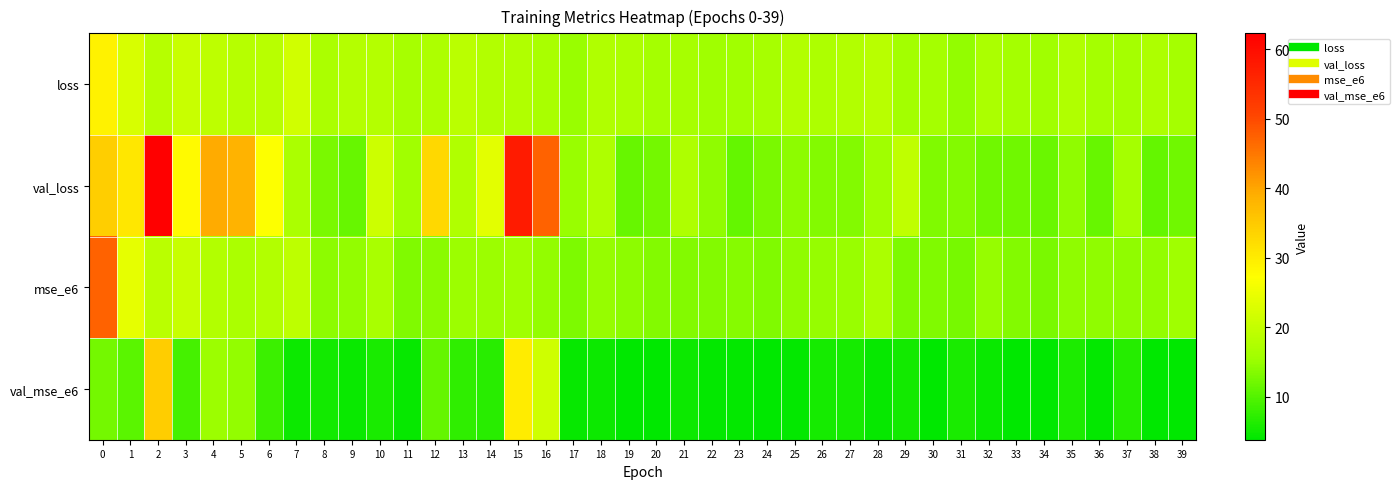

Between 29 and 34, which is larger?

29